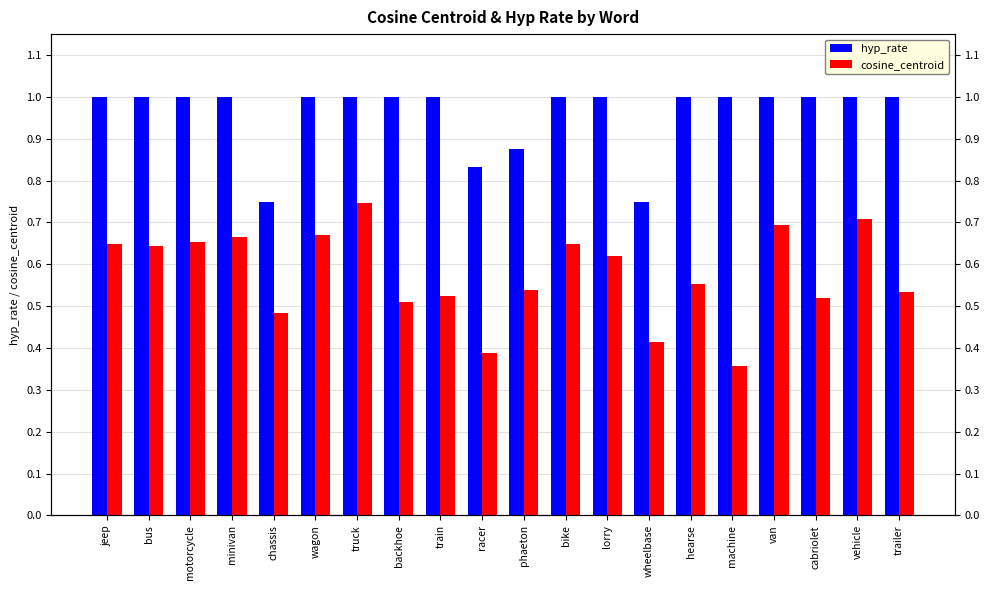

The value of hyp_rate at machine is 1.0. True or false?

True